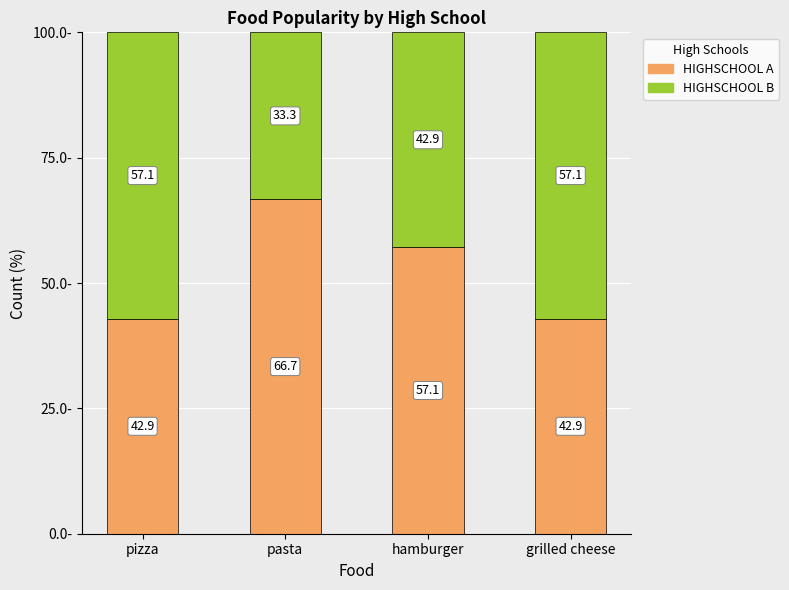

Reading right to left, list the values for the HIGHSCHOOL A series.

grilled cheese=42.9	hamburger=57.1	pasta=66.7	pizza=42.9